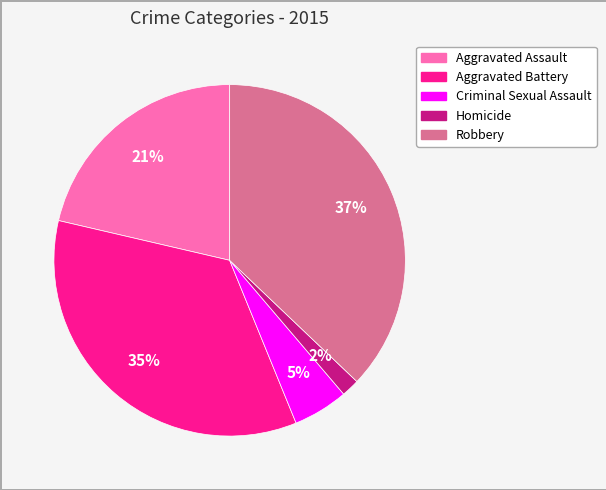

Which has a higher value, Criminal Sexual Assault or Aggravated Battery?

Aggravated Battery